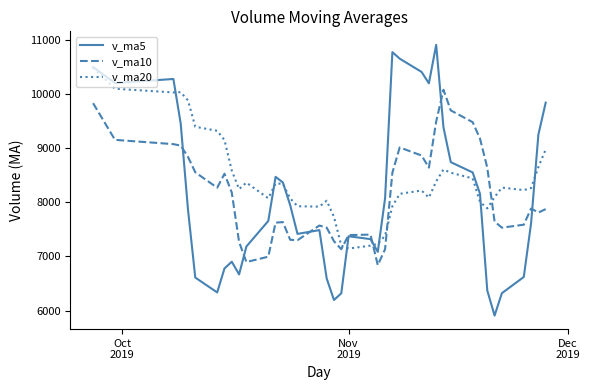

Which series has the largest total across all categories?

v_ma20